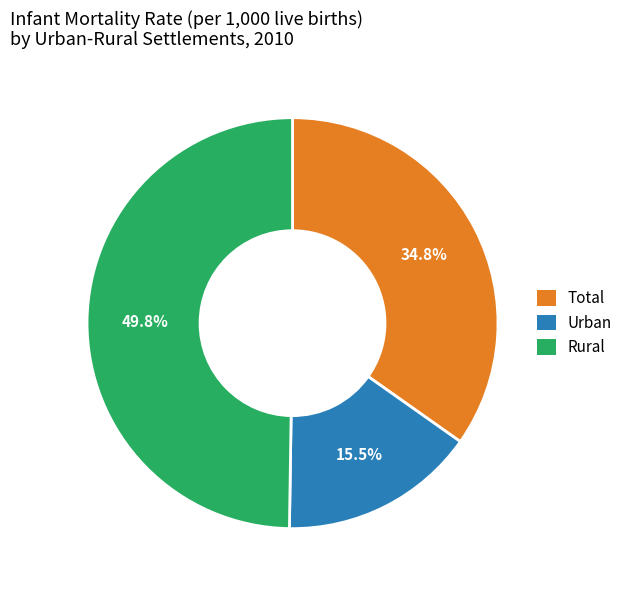

What percentage is the Rural slice, to the nearest percent?

50%